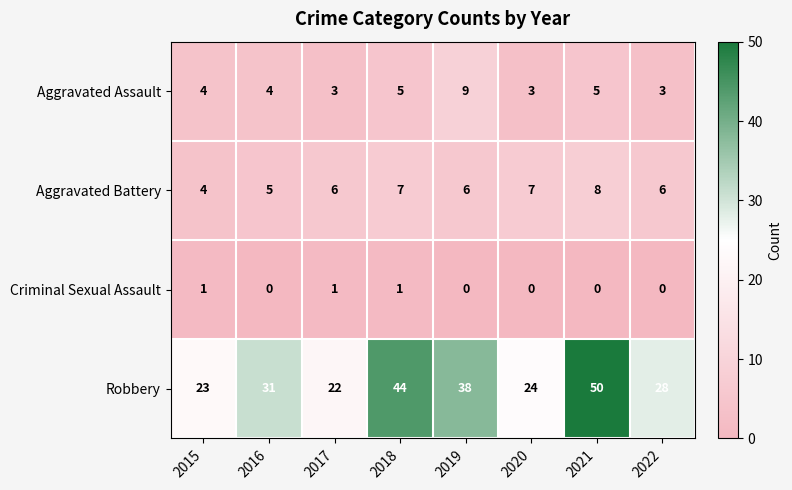

What is the difference between the second highest and minimum values in the Robbery series?

22